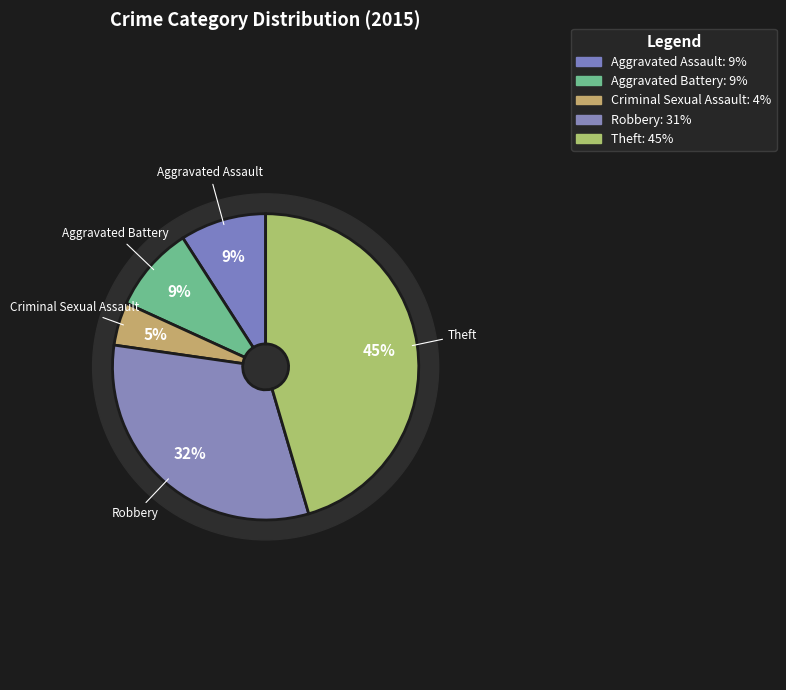

What is the ratio of the value at Aggravated Assault to the value at Theft?

0.2